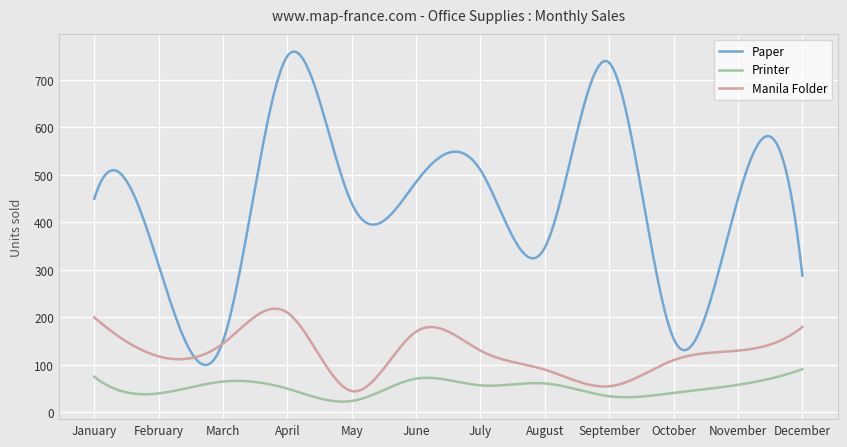

What is the minimum value for Printer?

22.7